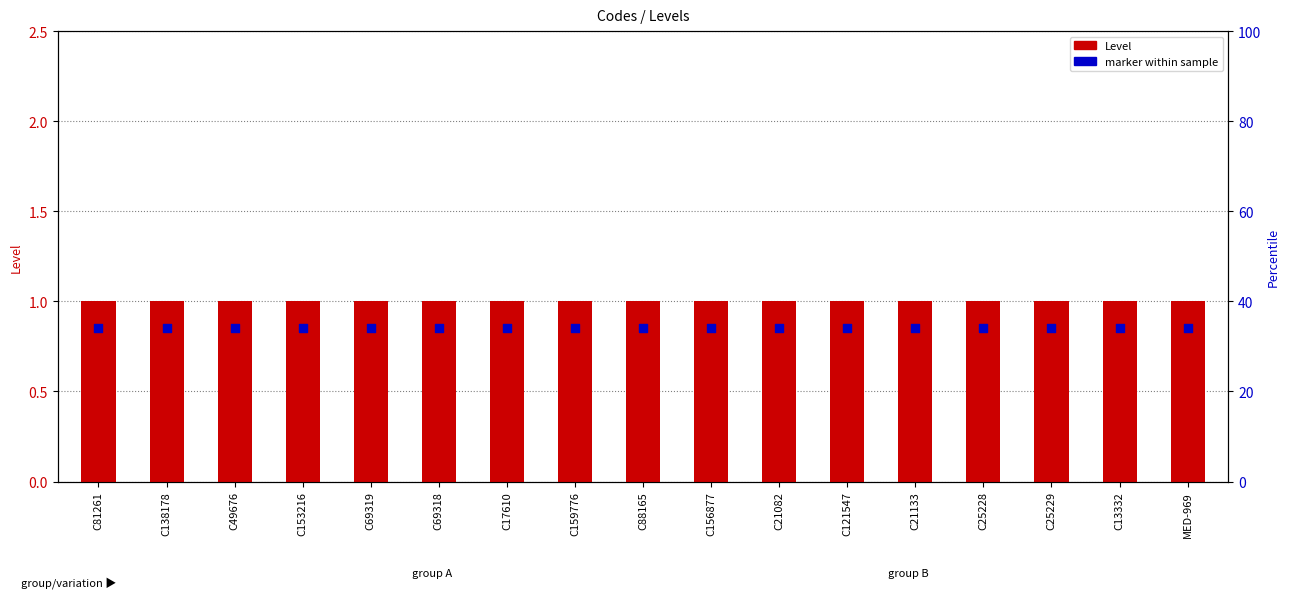

What is the total value across all series at C21082?

1.9